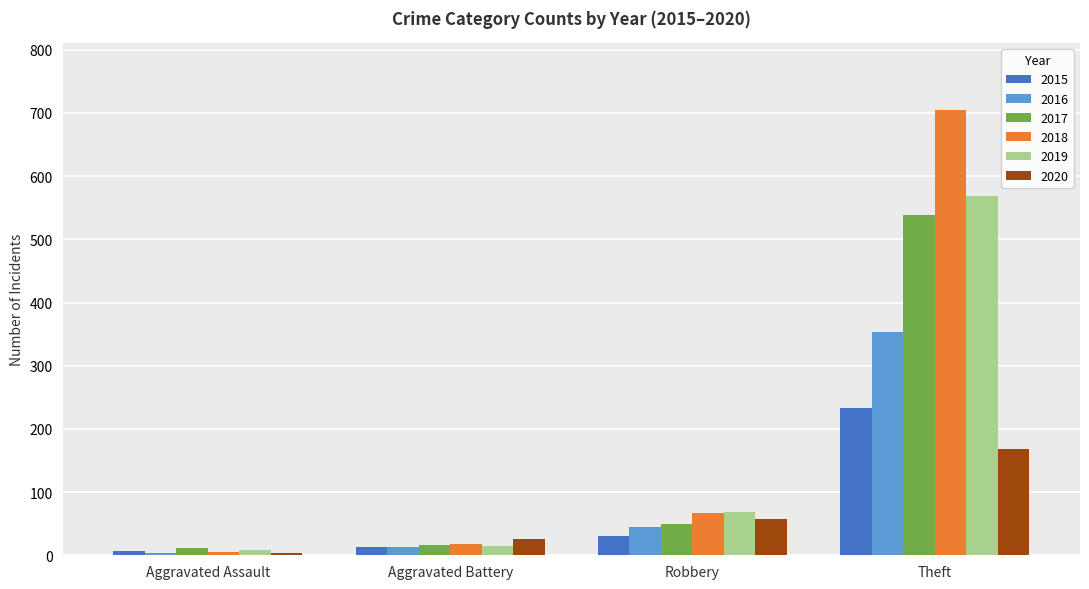

What is the difference between the second highest and second lowest values in the 2015 series?

17